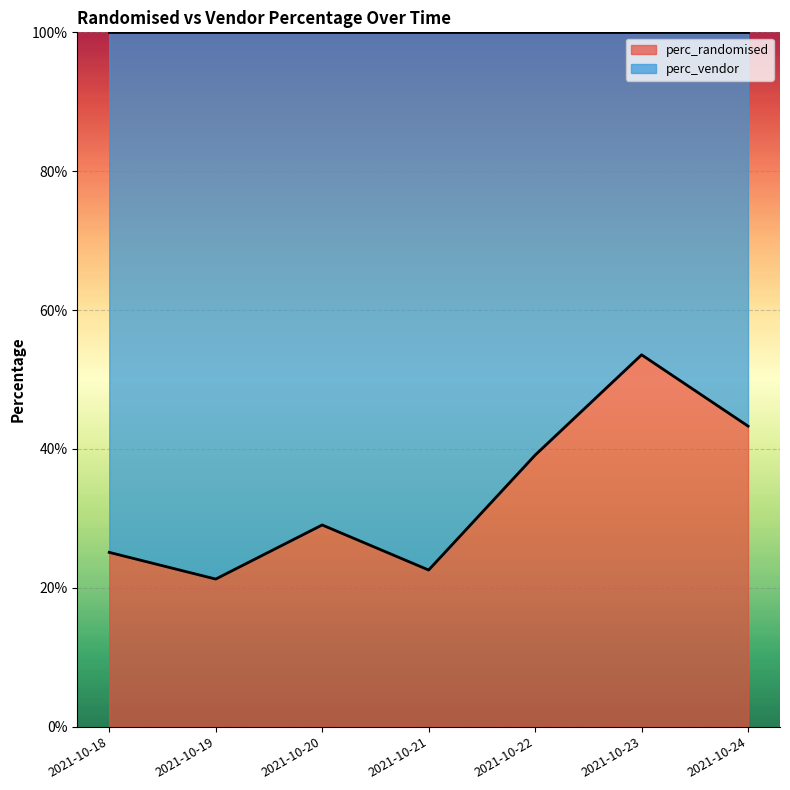

Reading left to right, what are all the values shown in this chart?

0.3	0.2	0.3	0.2	0.4	0.5	0.4